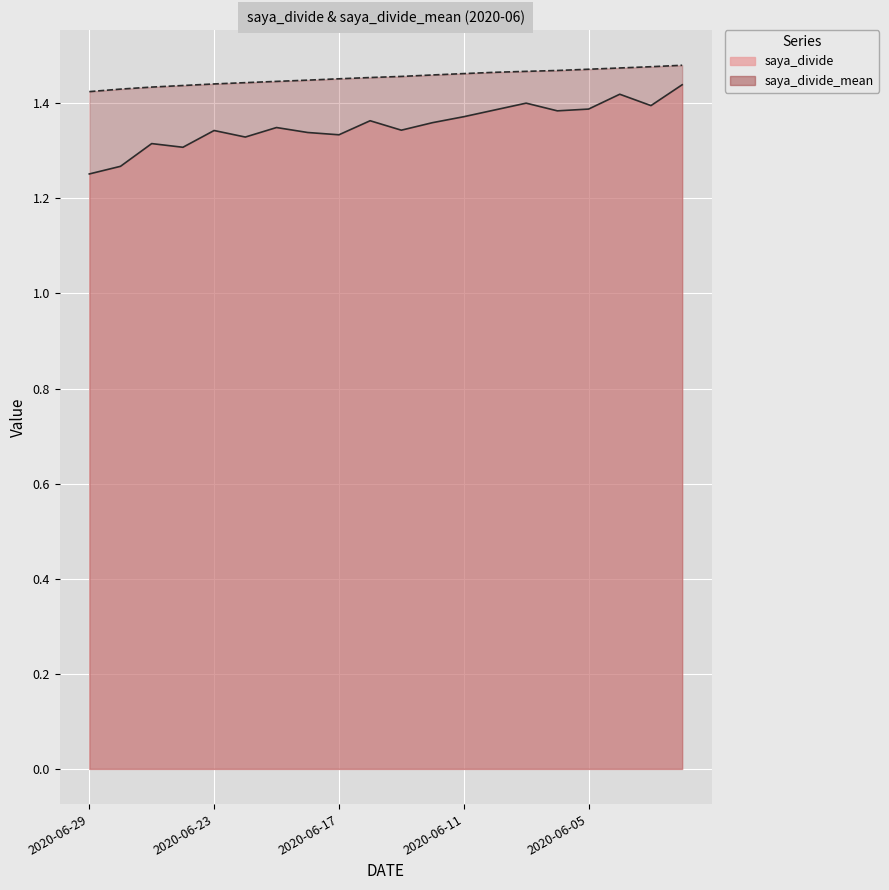

Which category has the highest value in the saya_divide series?

2020-06-02